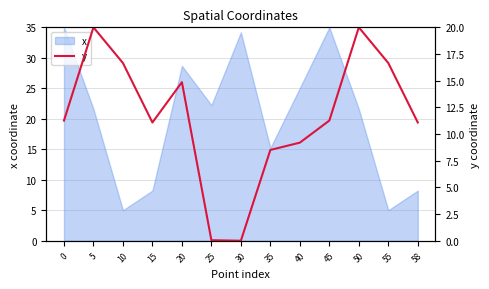

What is the average value?

11.6